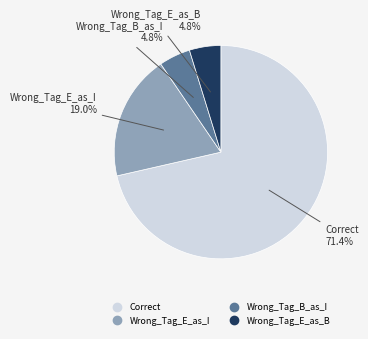

Does Correct represent more than half of the total?

Yes